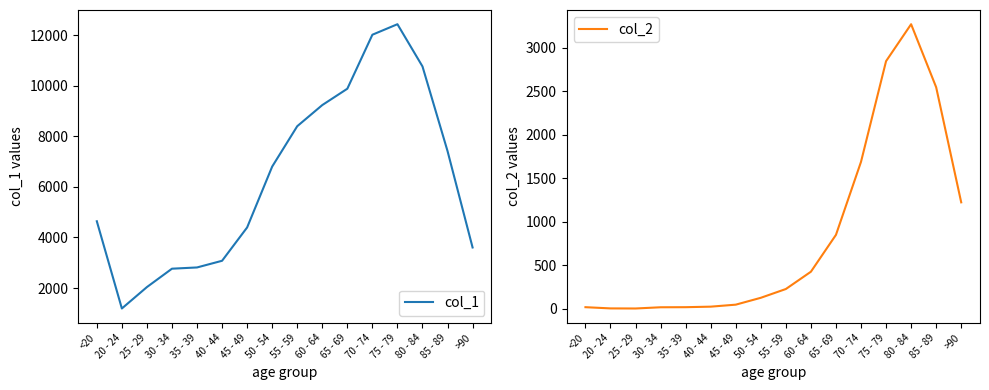

What are all the series names shown in the legend?

col_1, col_2